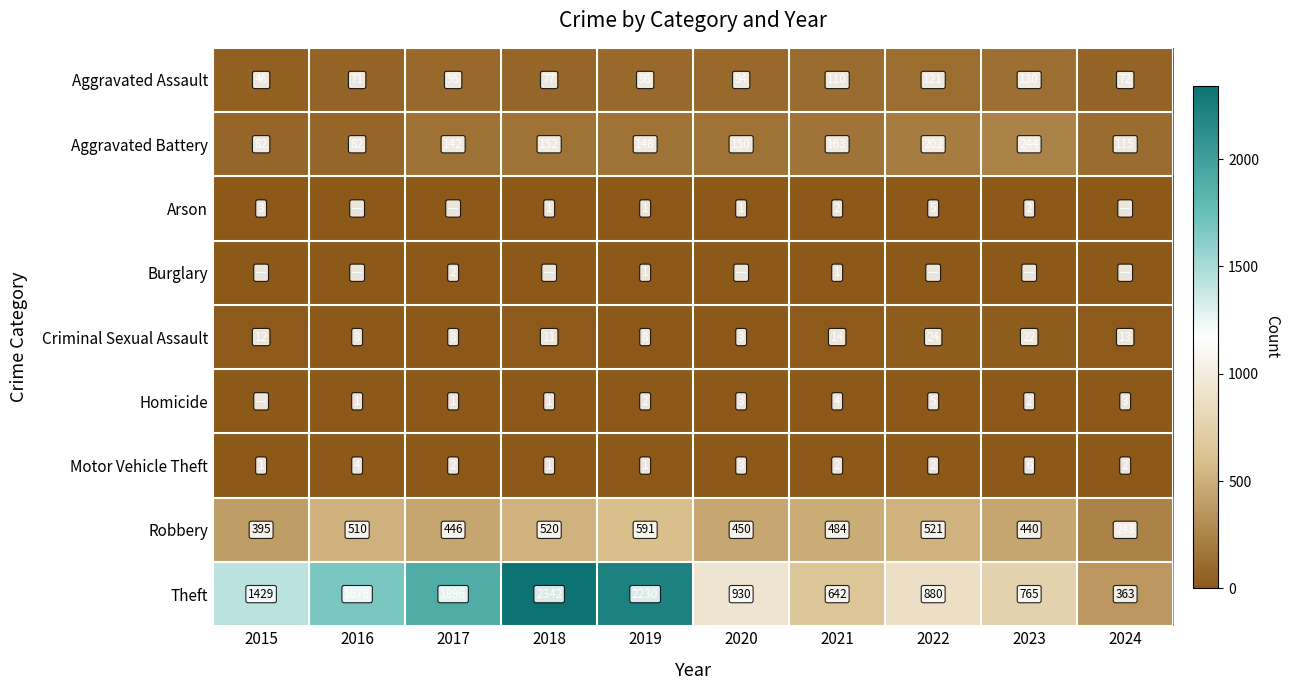

What is the difference between the highest and lowest values at 2016?

1676